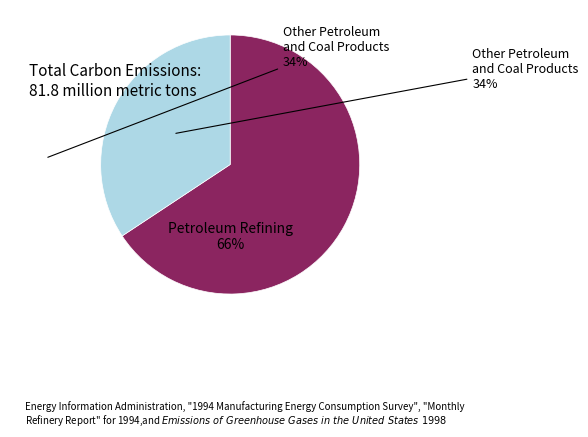

To the nearest percent, what is the combined percentage of Petroleum Refining and Other Petroleum and Coal Products?

100%